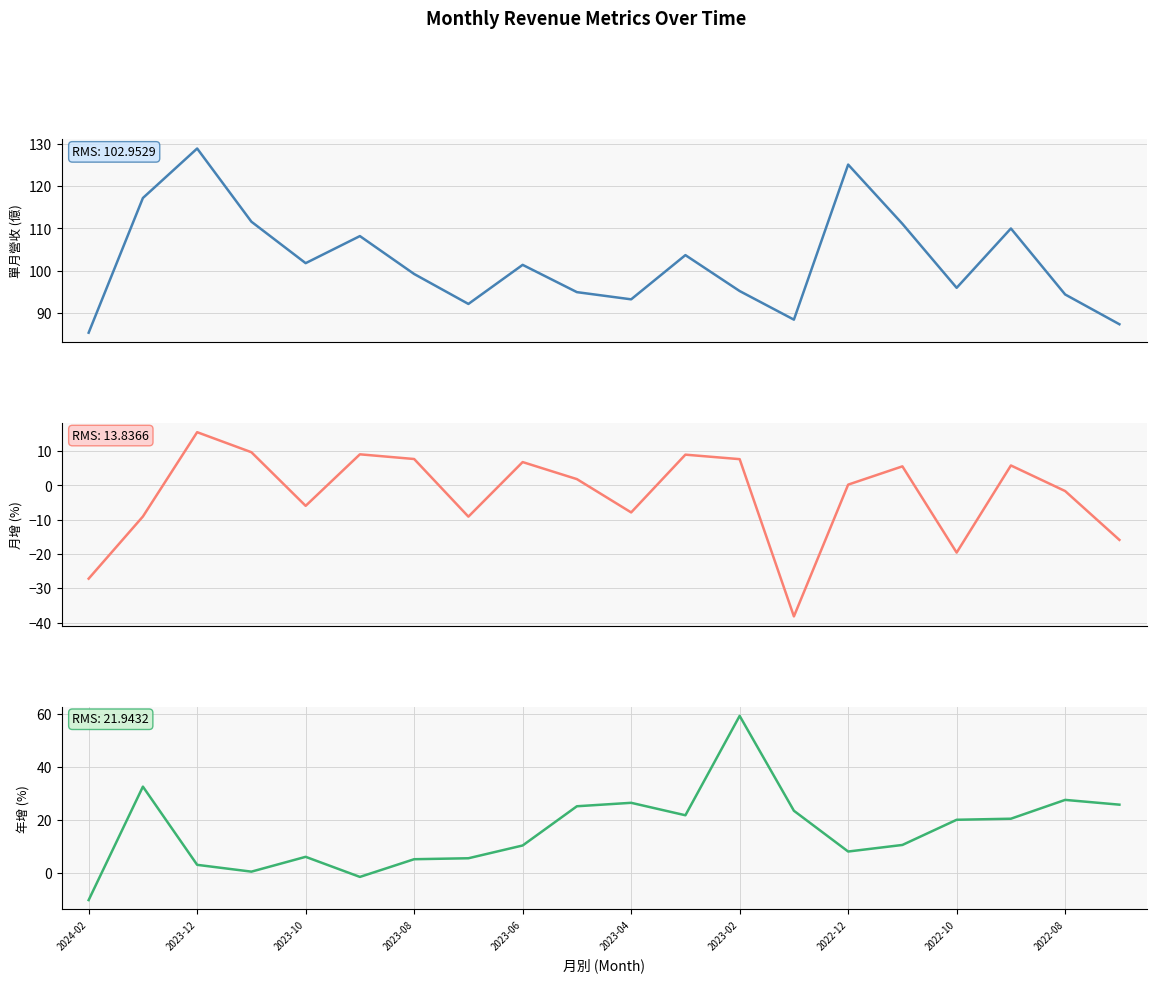

What is the difference between the highest and lowest values at 15?

105.6